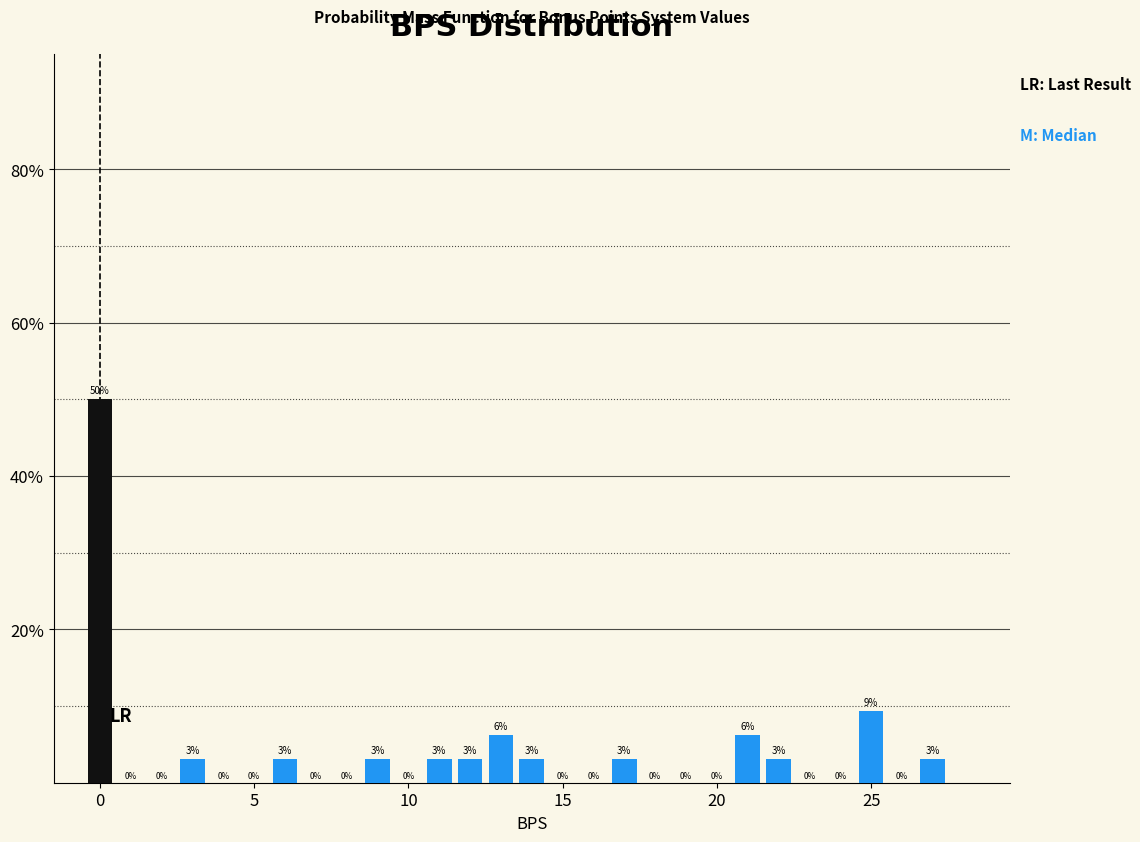

Read against the x-axis, roughly where is the centre of the tallest bar?

0.0